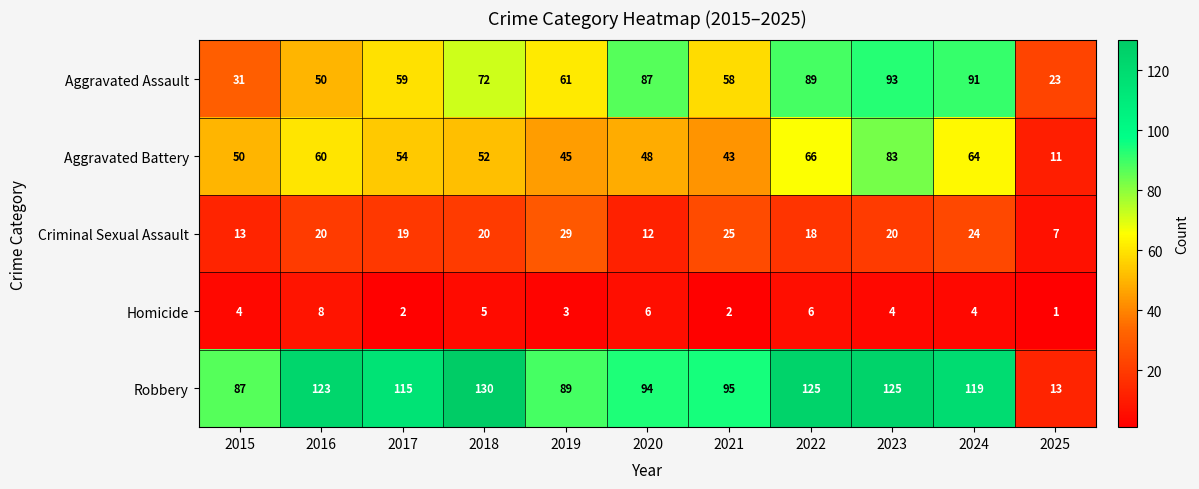

Read the Homicide value at 2023.

4